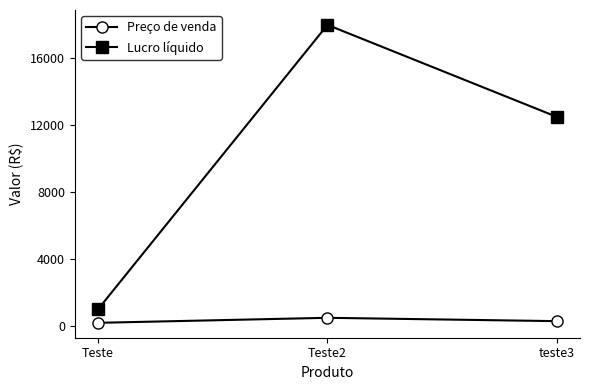

How many series are shown in this chart?

2